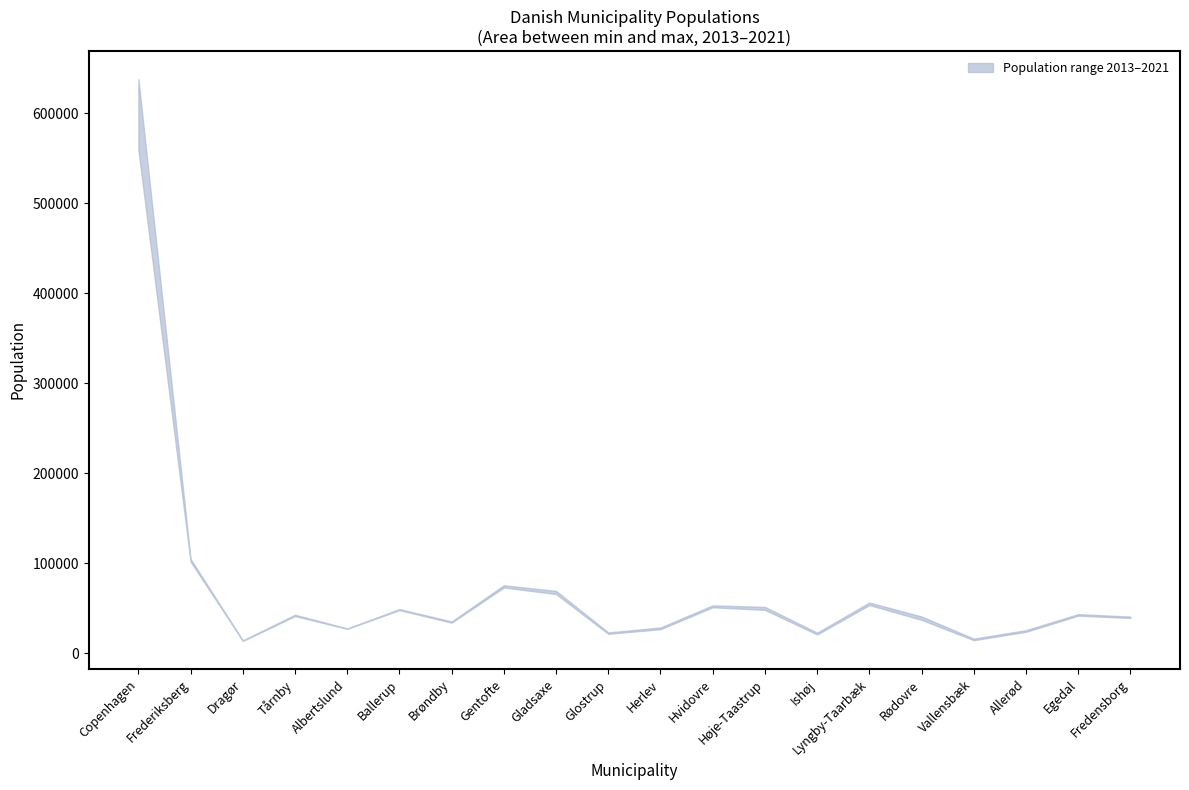

The value of 2014 at Hvidovre is 35093. True or false?

False